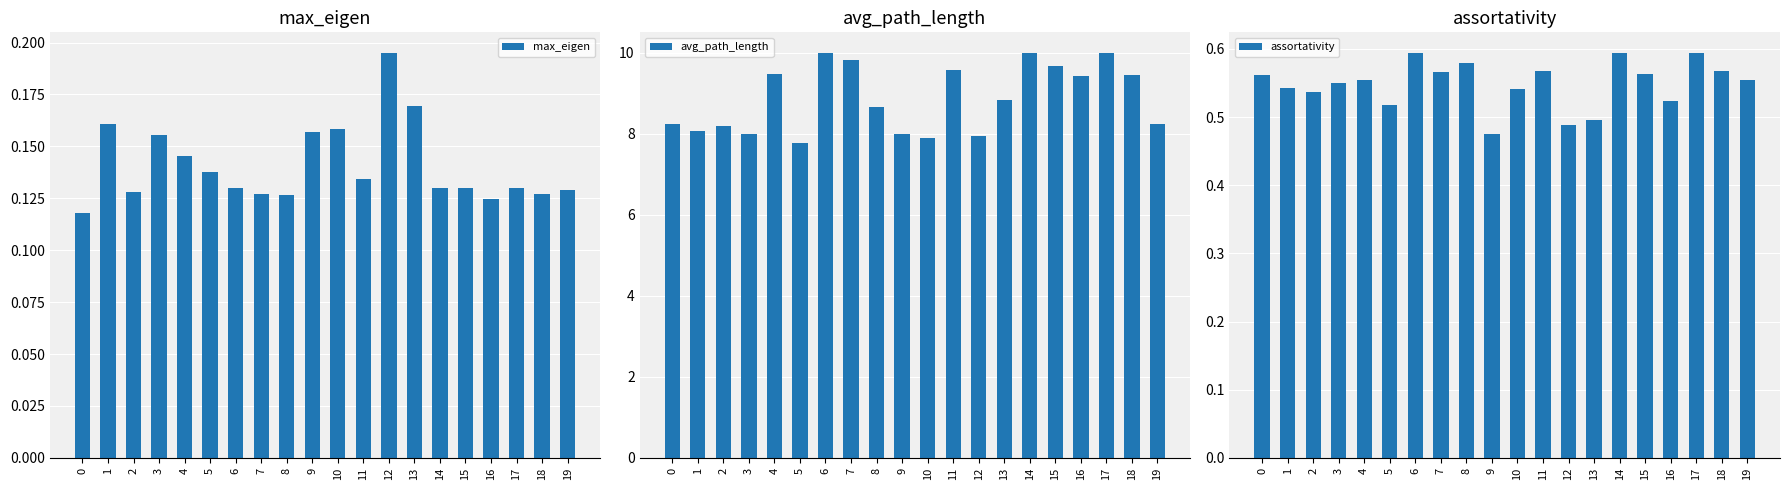

How many assortativity values are between 0 and 1?

20